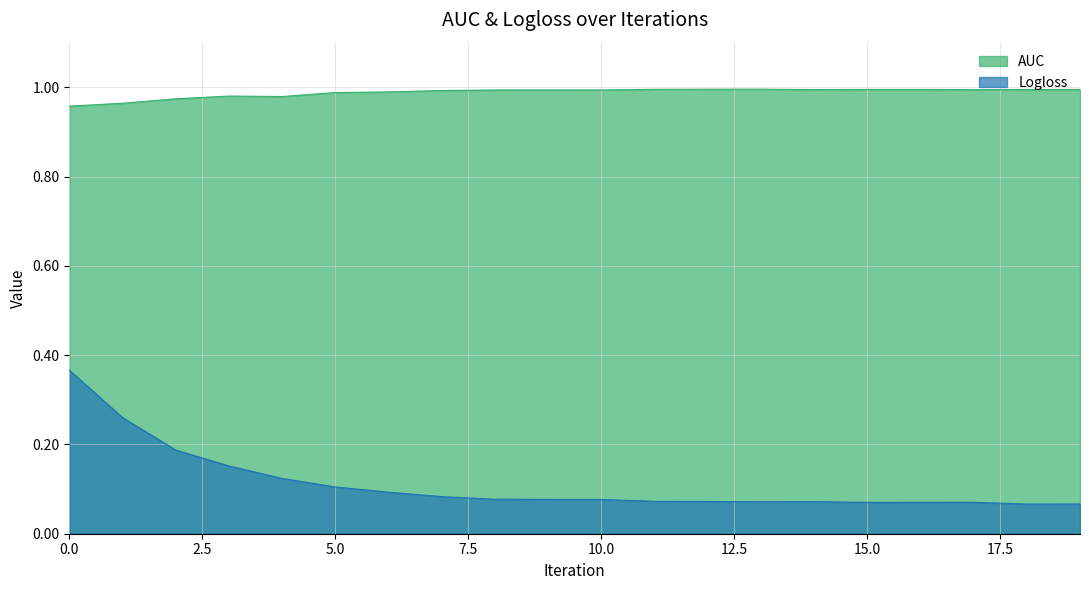

Which series has the largest range (max minus min)?

Logloss